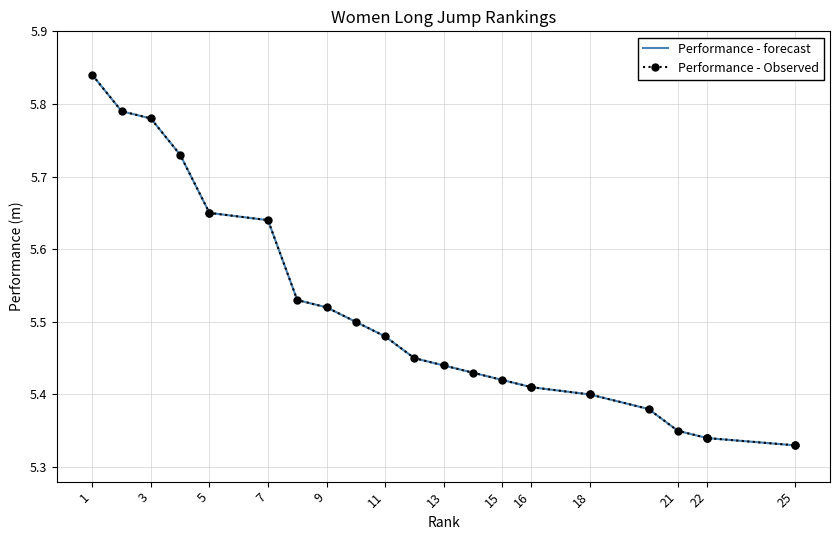

Is the value of Performance - Observed at 15 greater than the value of Performance - forecast at 13?

No